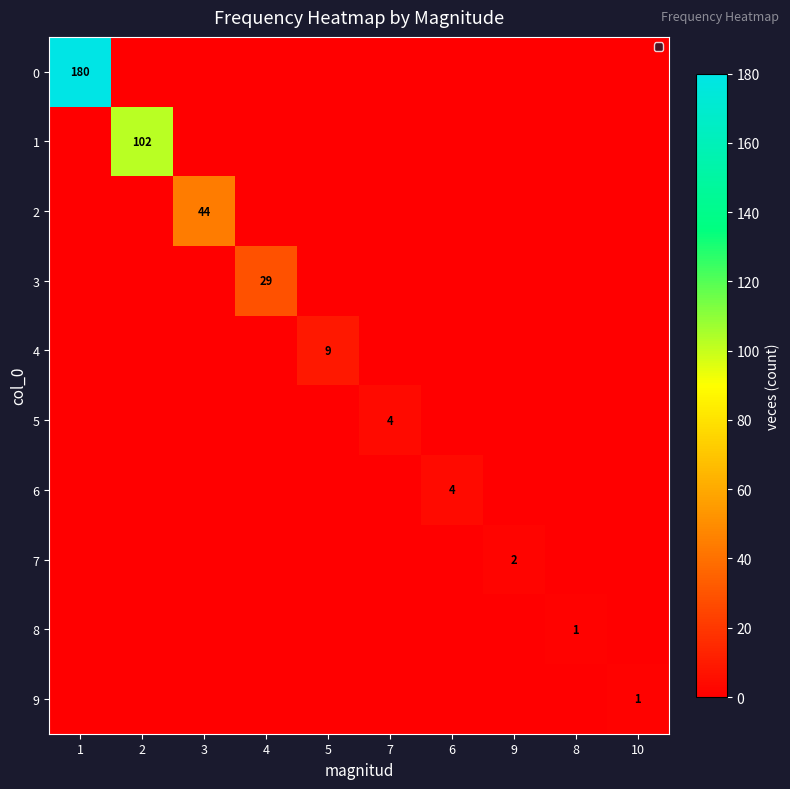

What is the sum of all 7 values?

2